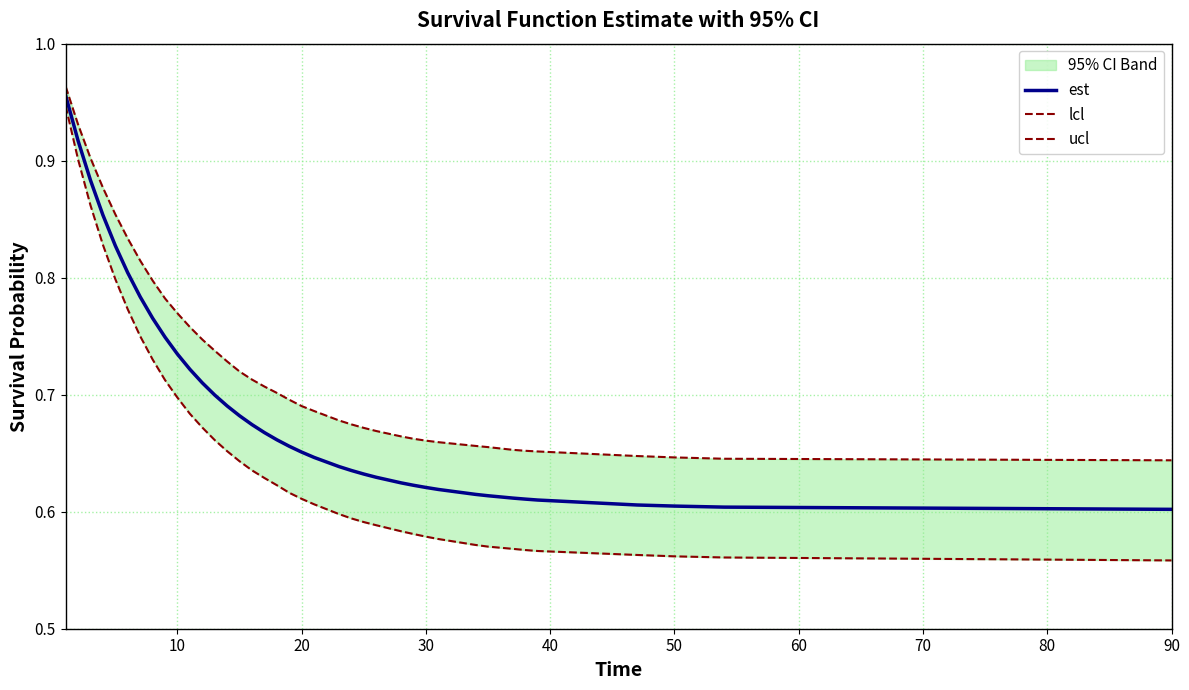

The est series shows 0.6 at 50. True or false?

True